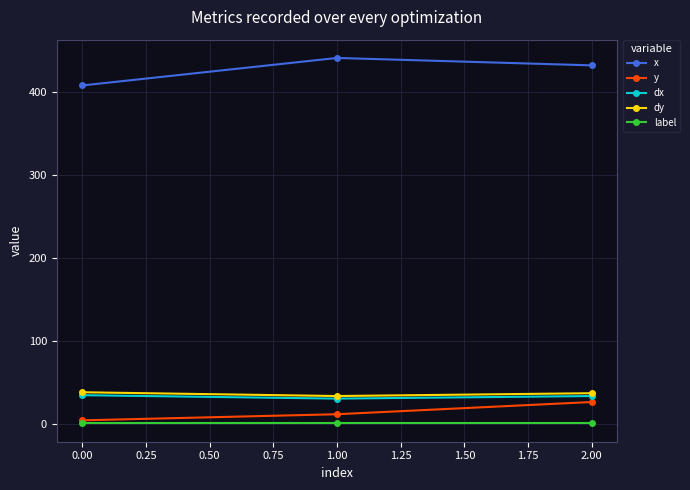

What is the total value across all series at 0.00?

487.8